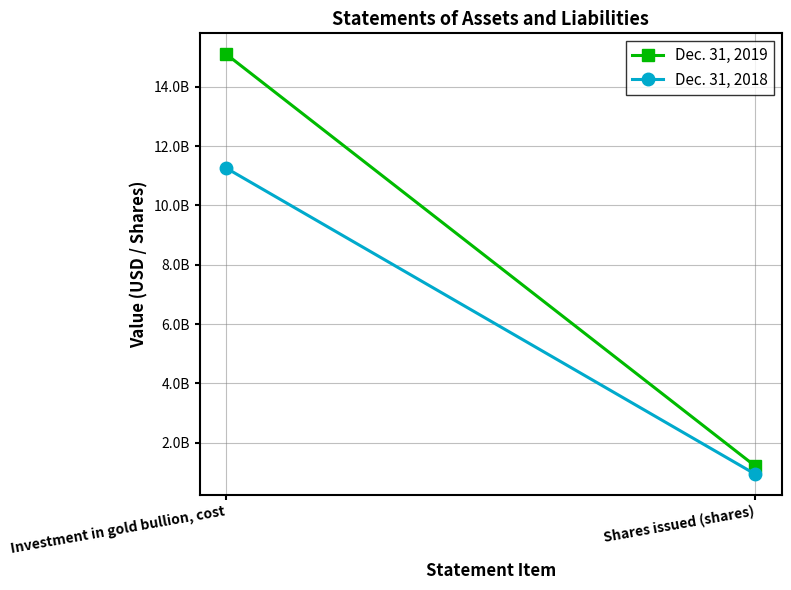

What is the minimum value for Dec. 31, 2018?

940200000